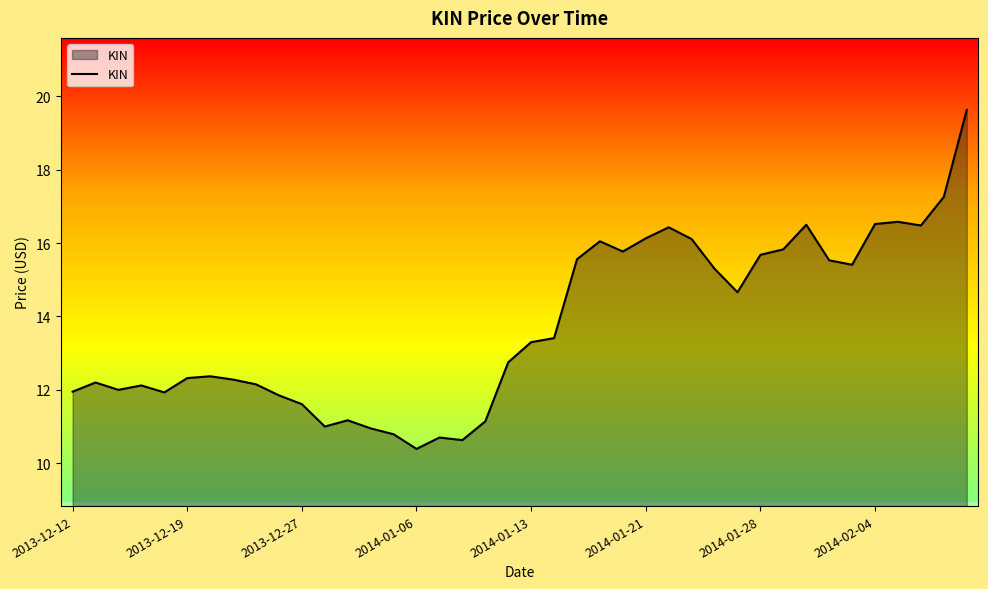

What is the minimum value shown in the chart?

10.4